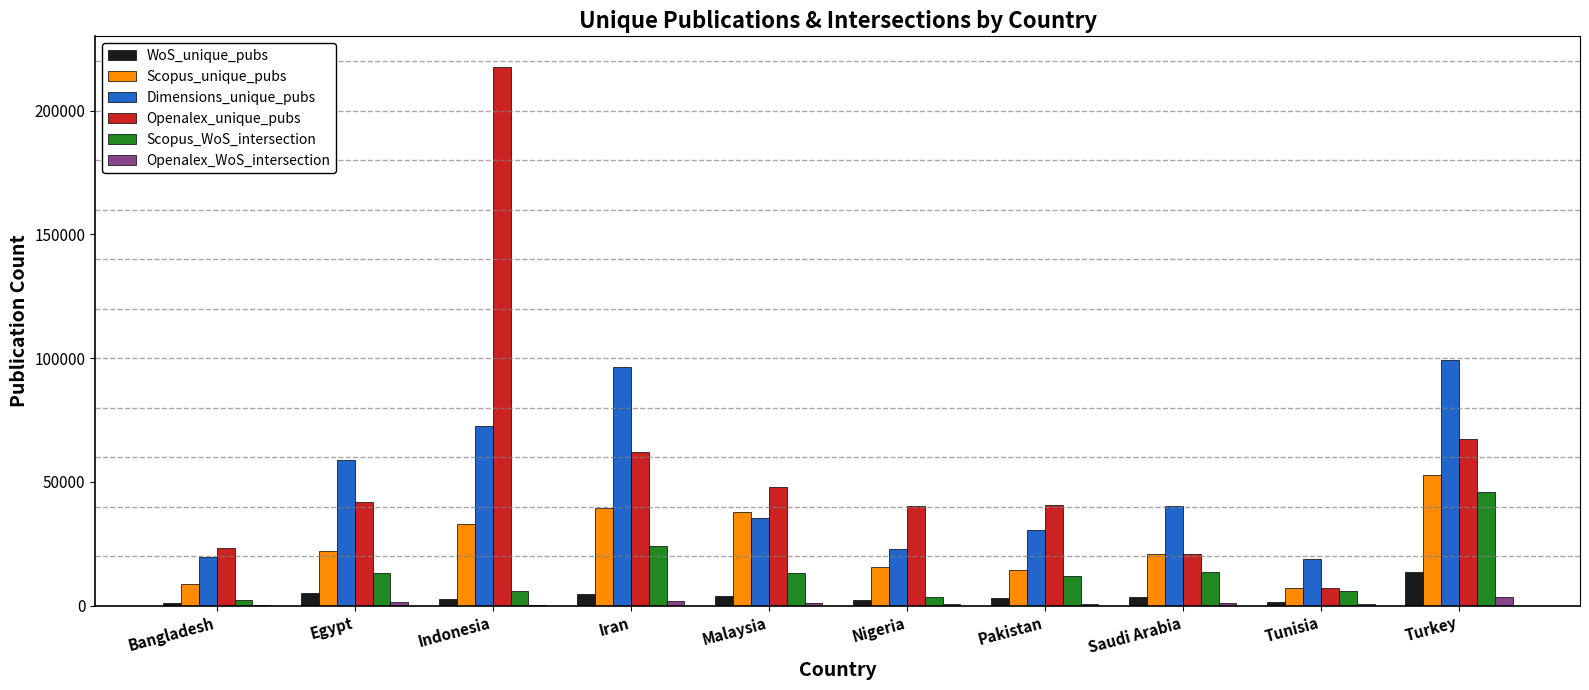

At which category is the sum across all series the highest?

Indonesia